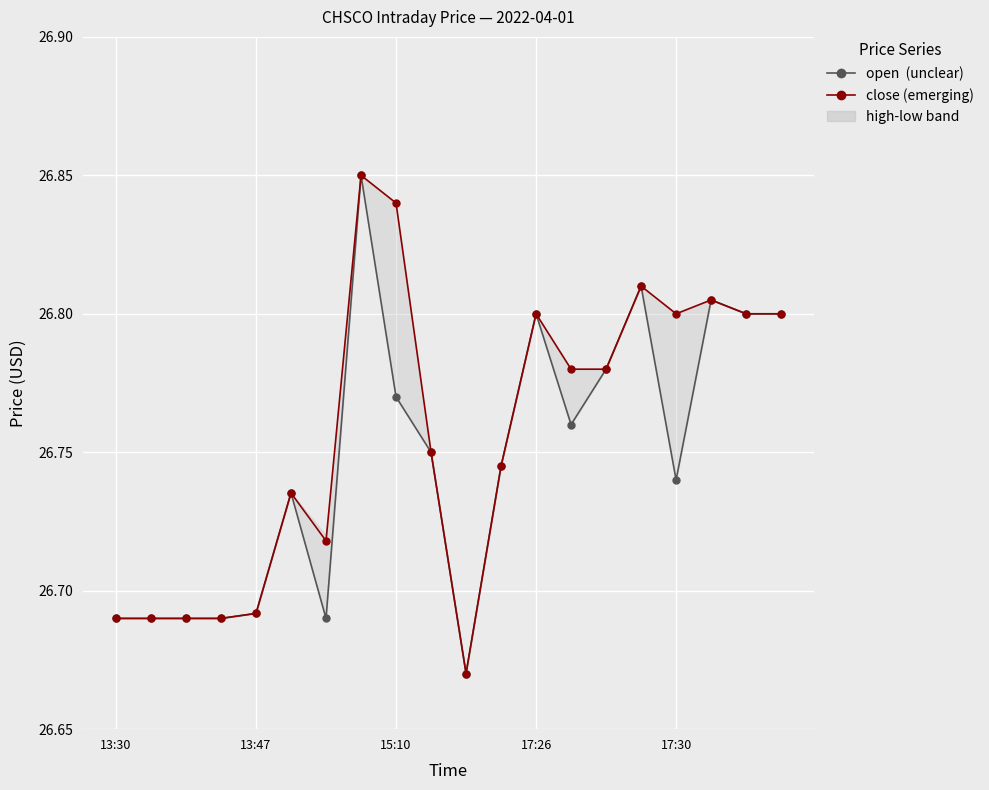

At how many categories does at least one series exceed 26?

20